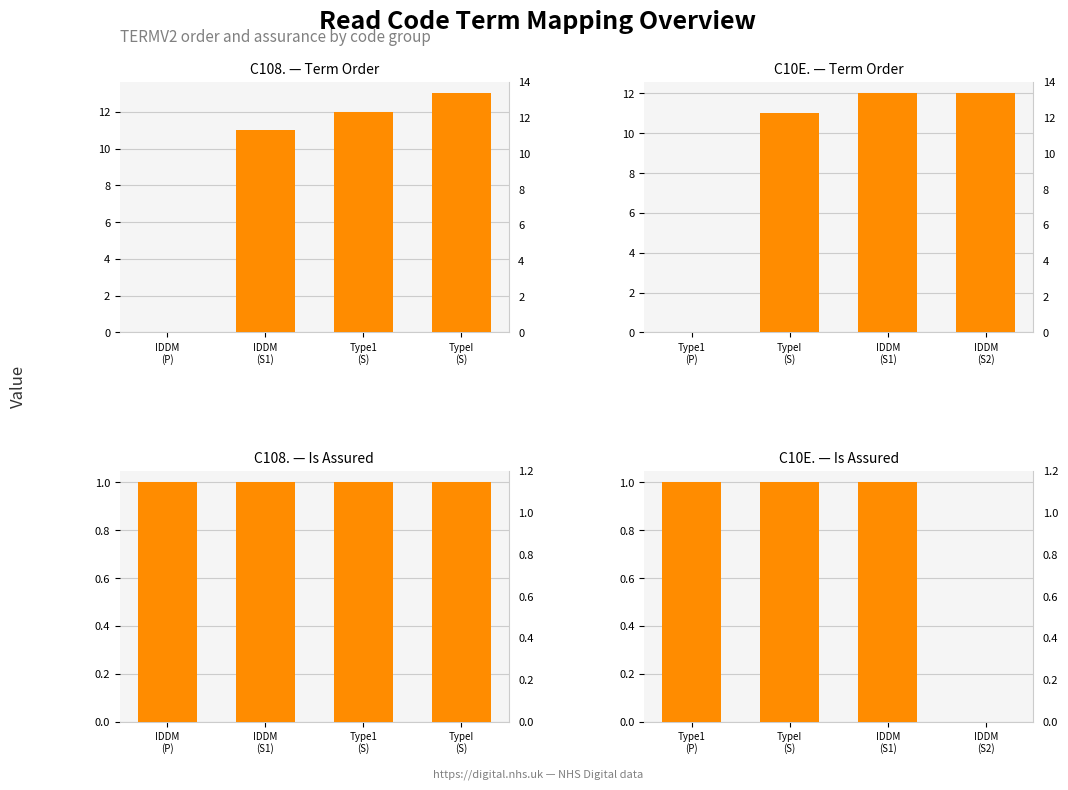

How many data points in C10E. — Is Assured are less than 1?

1